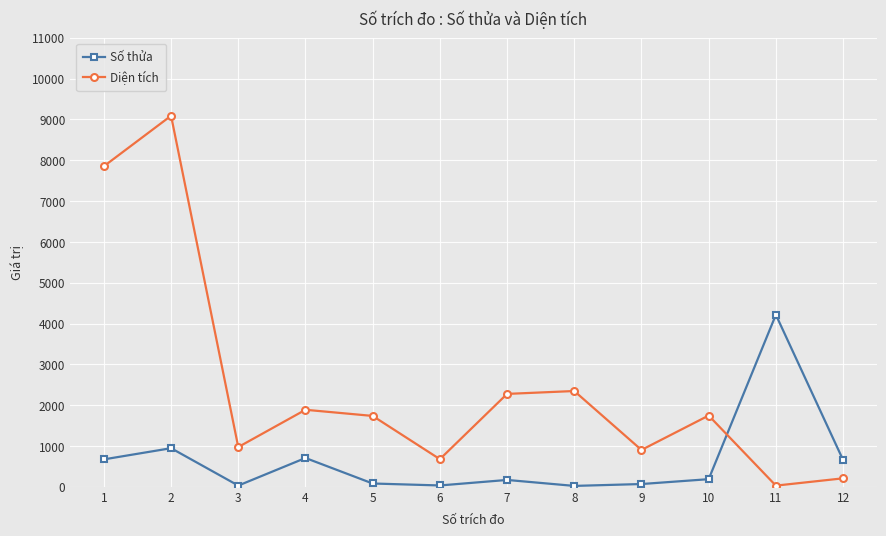

What is the difference between the maximum and minimum values in the Số thửa series?

4193.0